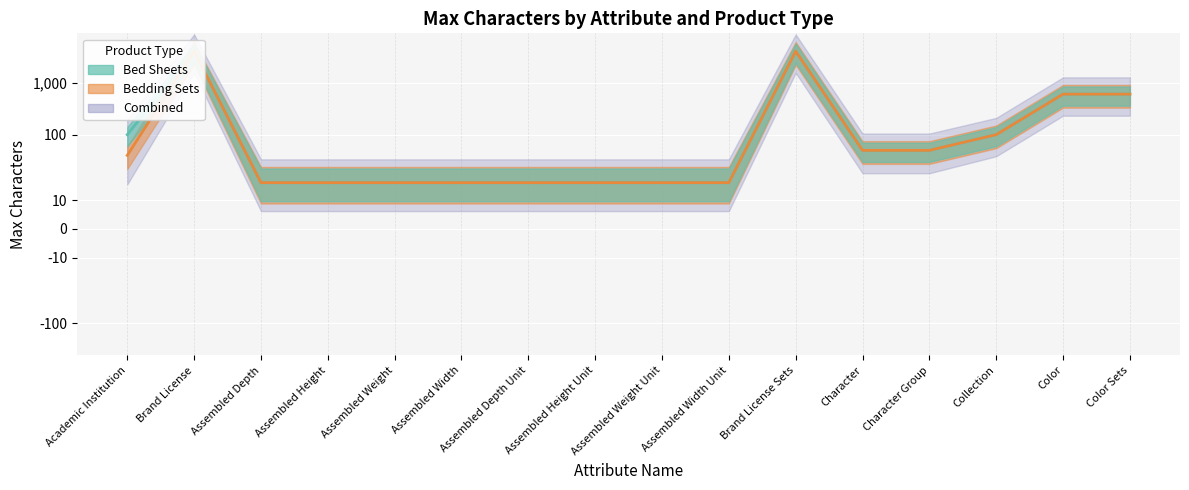

What is the highest value of the Bedding Sets series?

4000